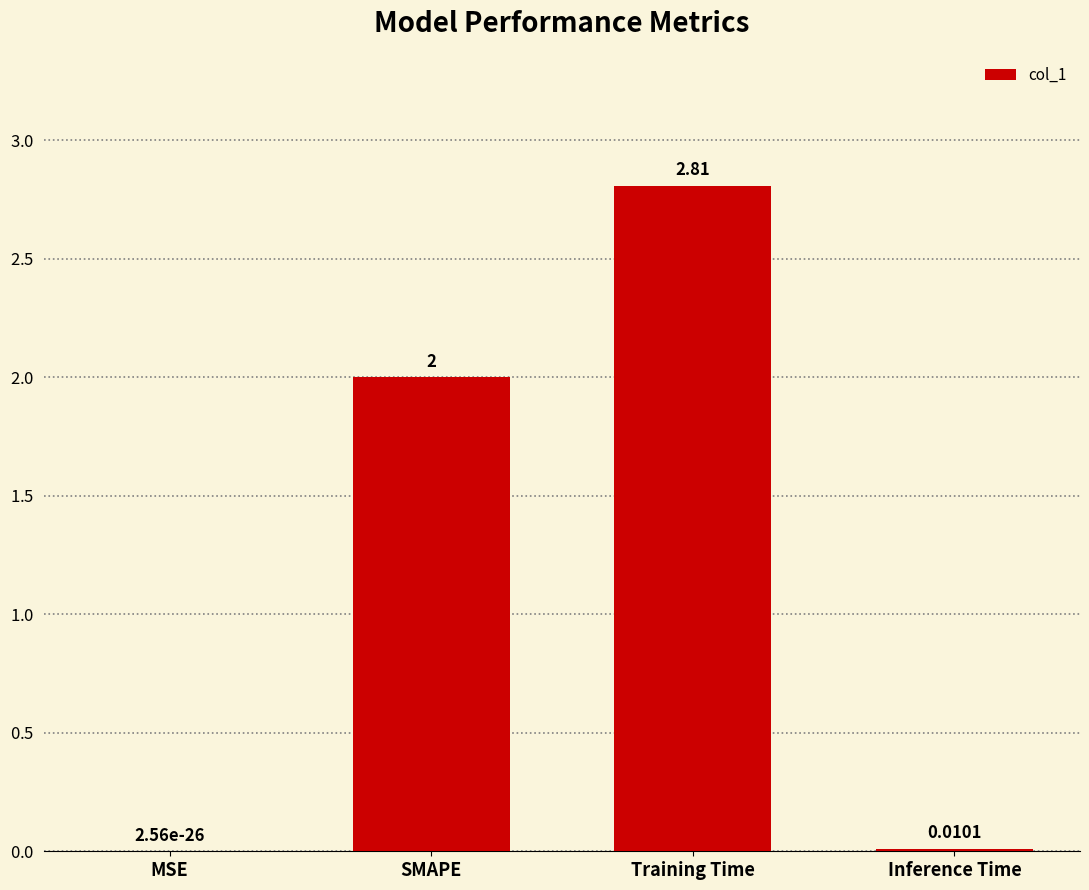

Which has a higher value, Training Time or SMAPE?

Training Time